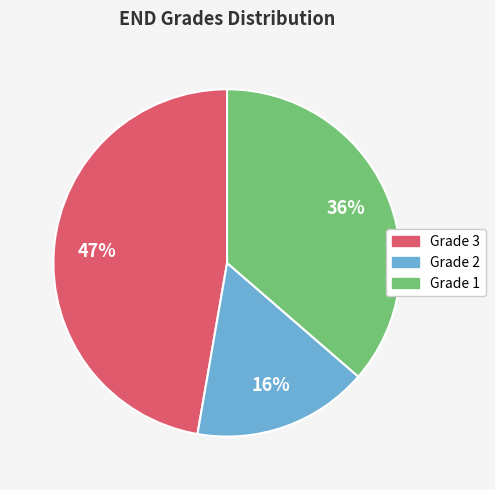

Is it true that Grade 1 is 26% of the pie?

False